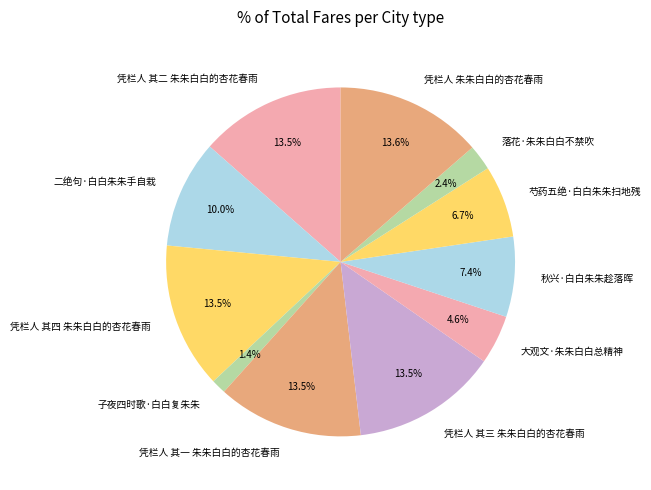

Is it true that 芍药五绝·白白朱朱扫地残 is 1% of the pie?

False